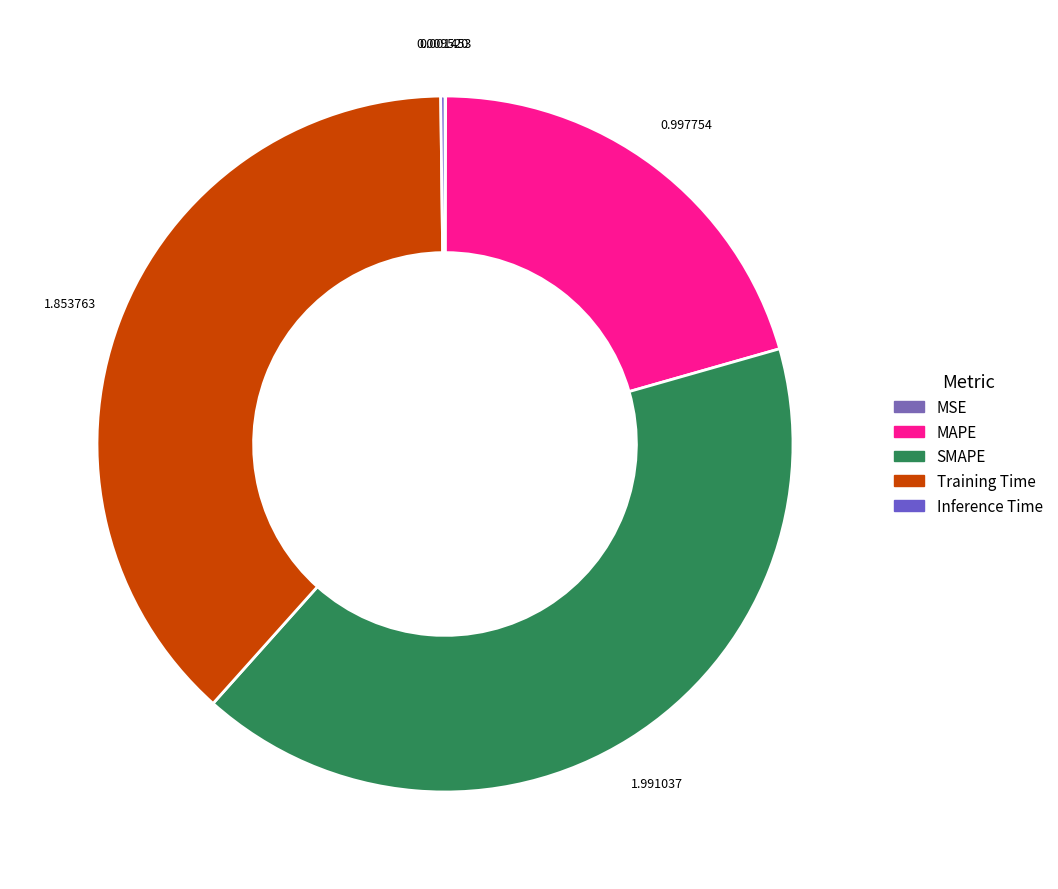

What percentage is the SMAPE slice, to the nearest percent?

41%